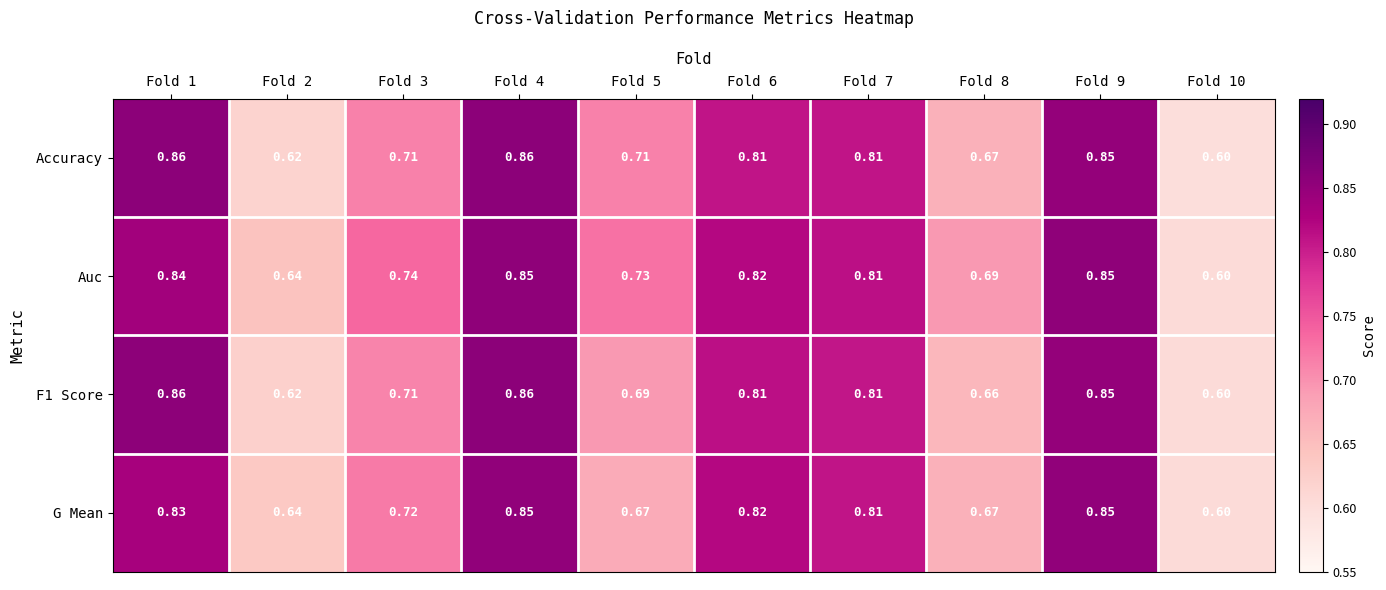

Which series has the largest total across all categories?

Auc